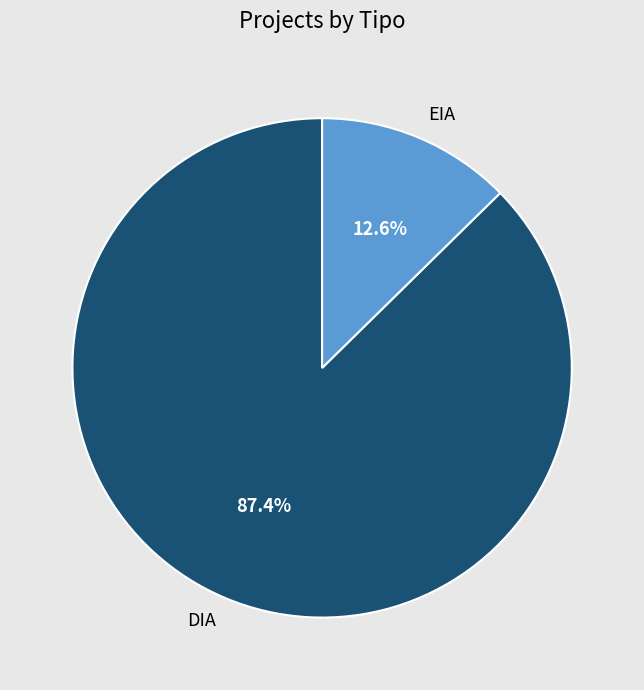

Which category accounts for the majority?

DIA